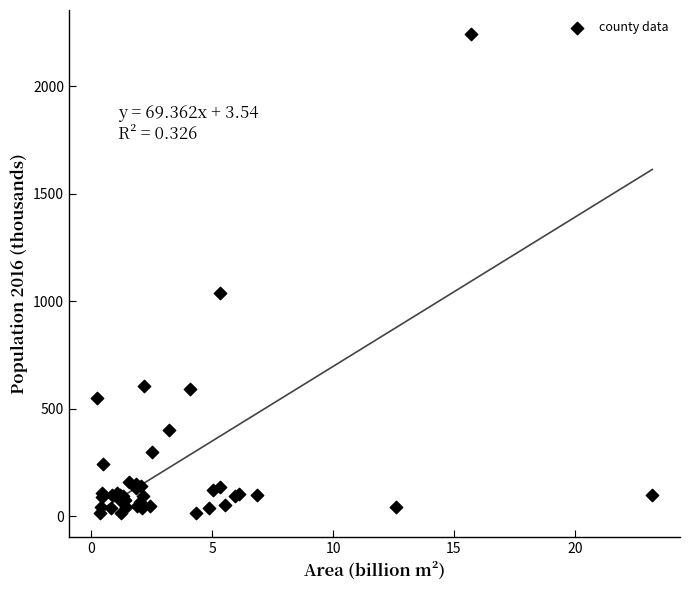

What Y value in the scatter plot is closest to 1128?

1040.6